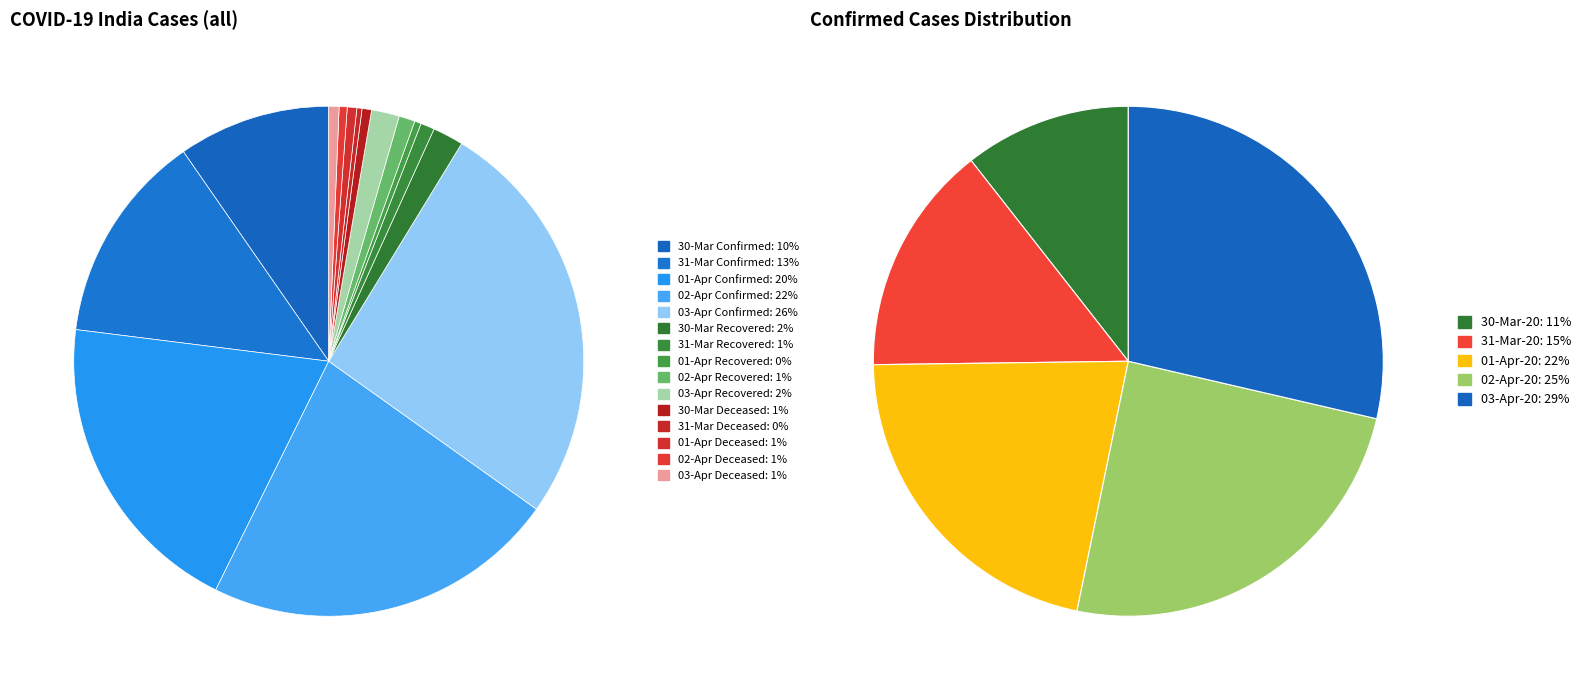

Is there any slice that represents more than half of the pie?

No